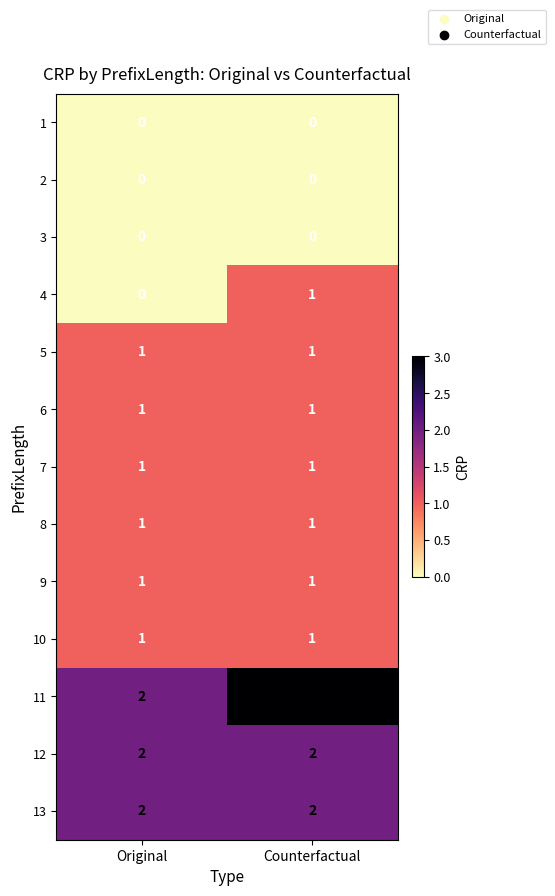

What is the spread (max minus min) of values at Counterfactual?

3